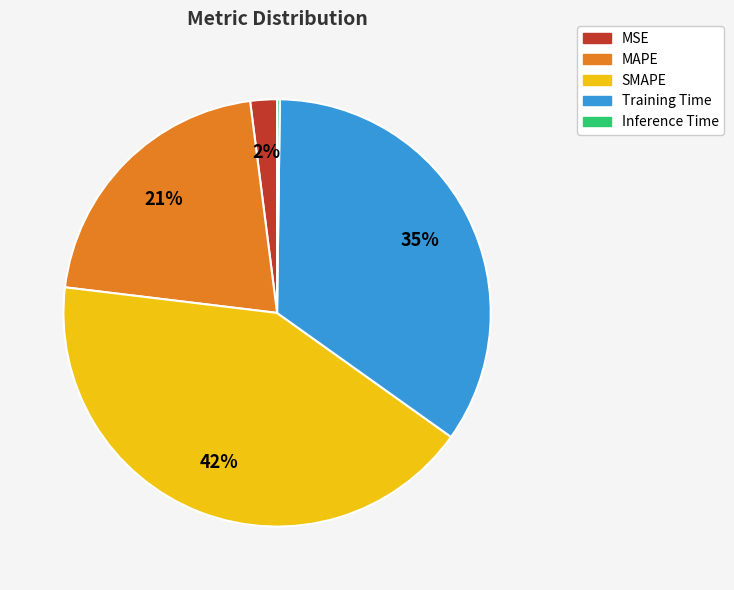

Between SMAPE and MAPE, which is larger?

SMAPE